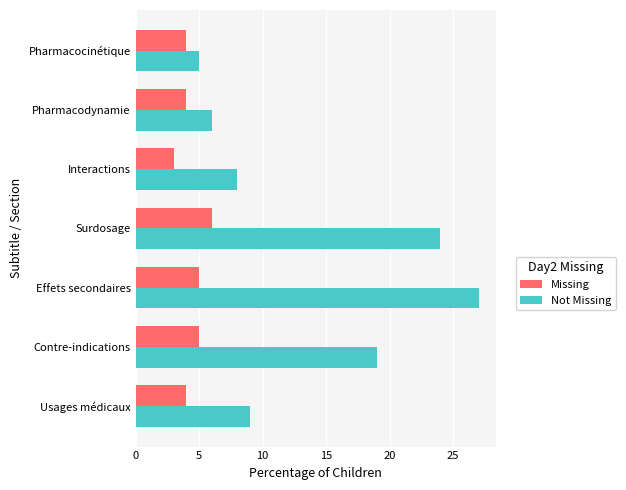

What is the difference between the highest and lowest values at Usages médicaux?

5